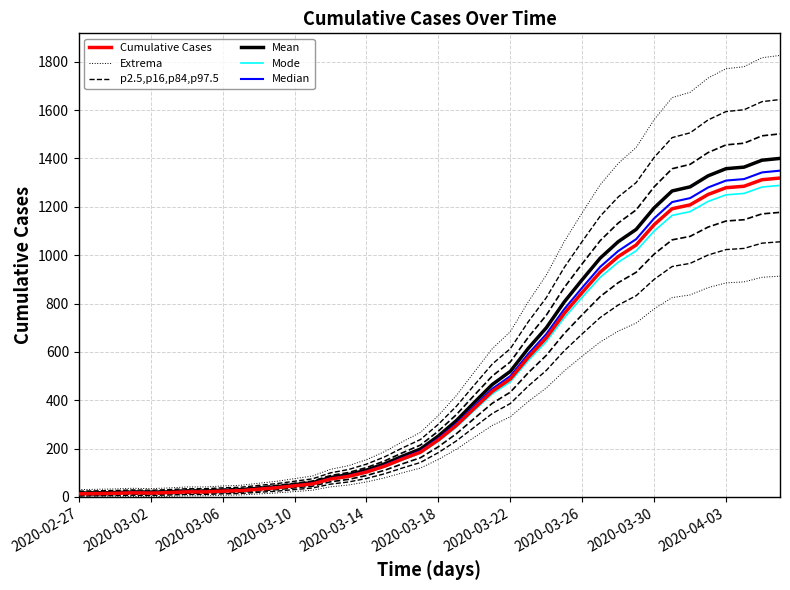

How many data points in Median are above 242?

20